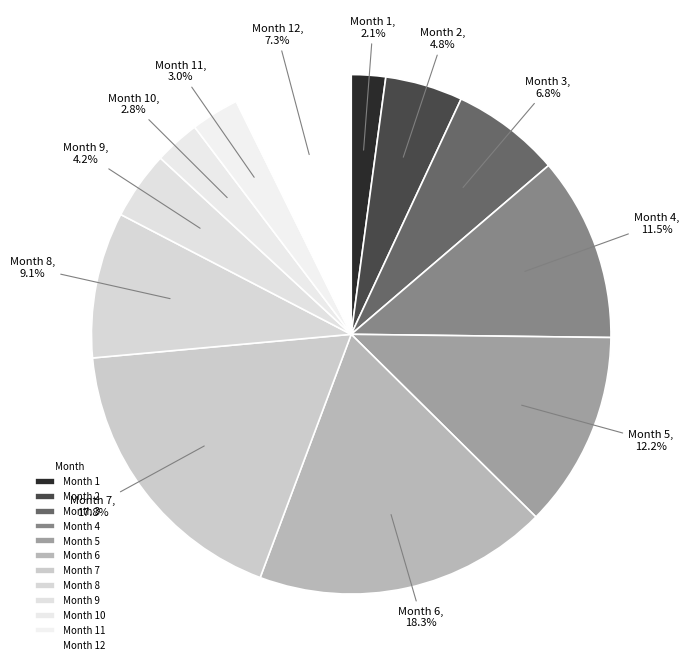

Rank the categories by value from lowest to highest.

1, 10, 11, 9, 2, 3, 12, 8, 4, 5, 7, 6